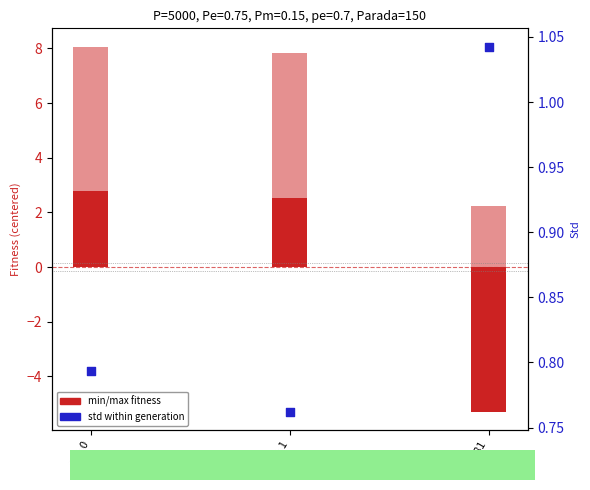

Which series contains the highest Y value?

max (centered)